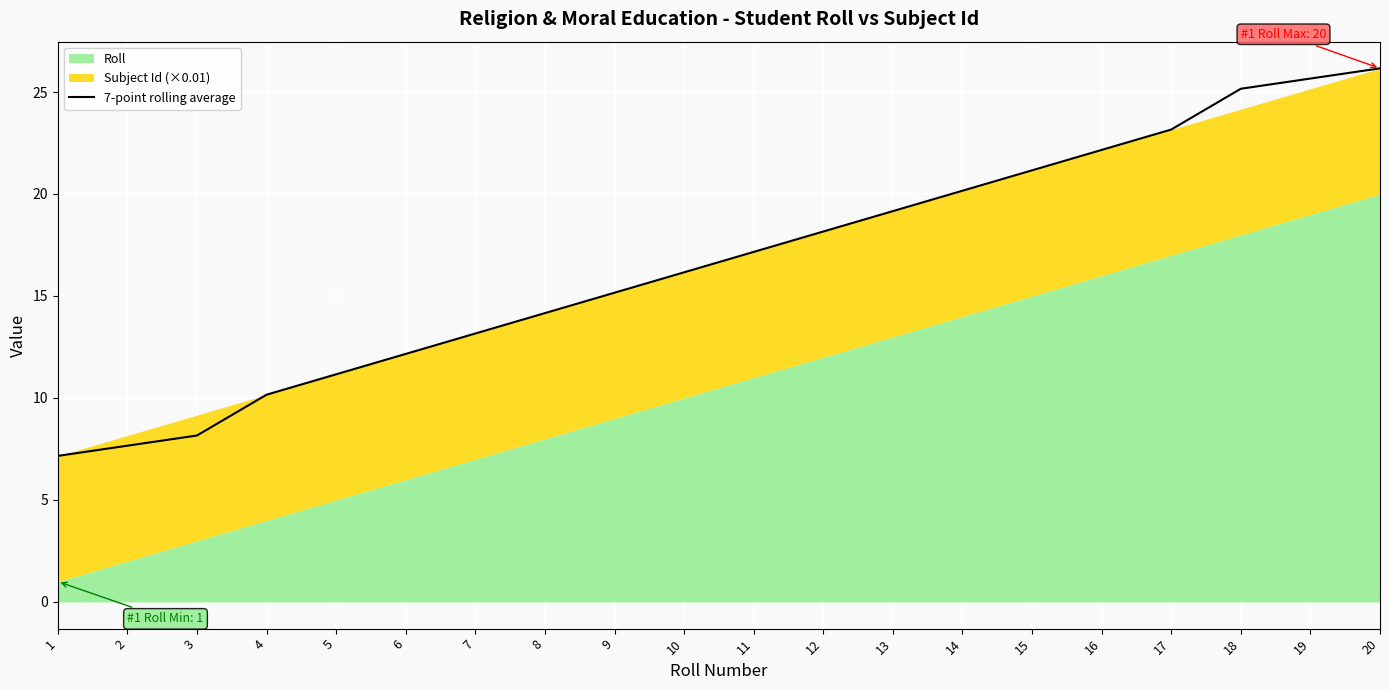

At which category does the chart reach its minimum across all series?

1